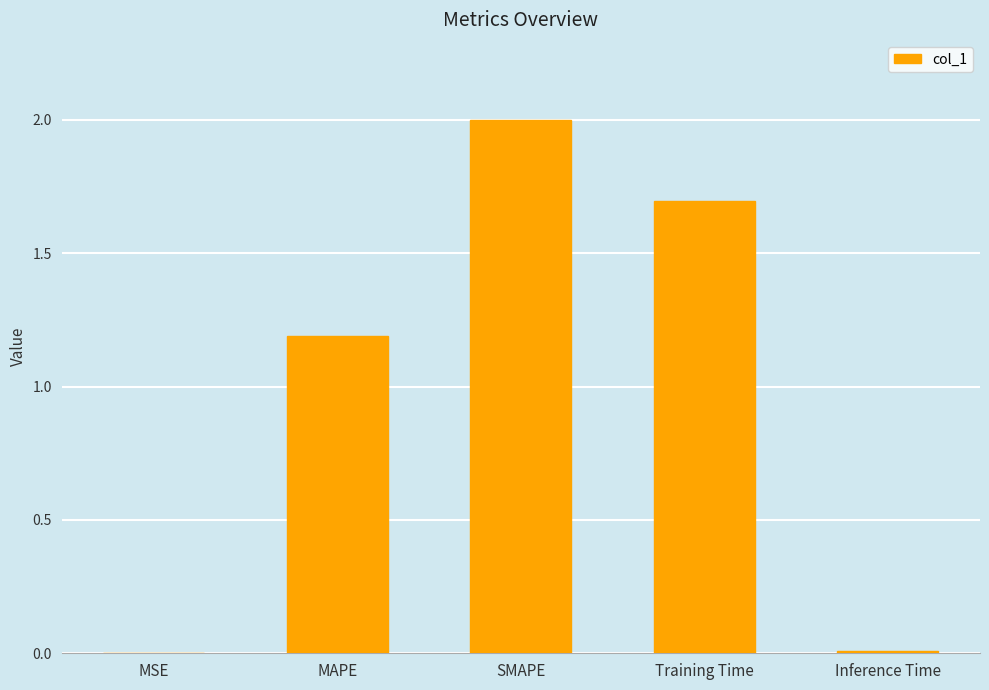

Read the value at SMAPE.

2.0